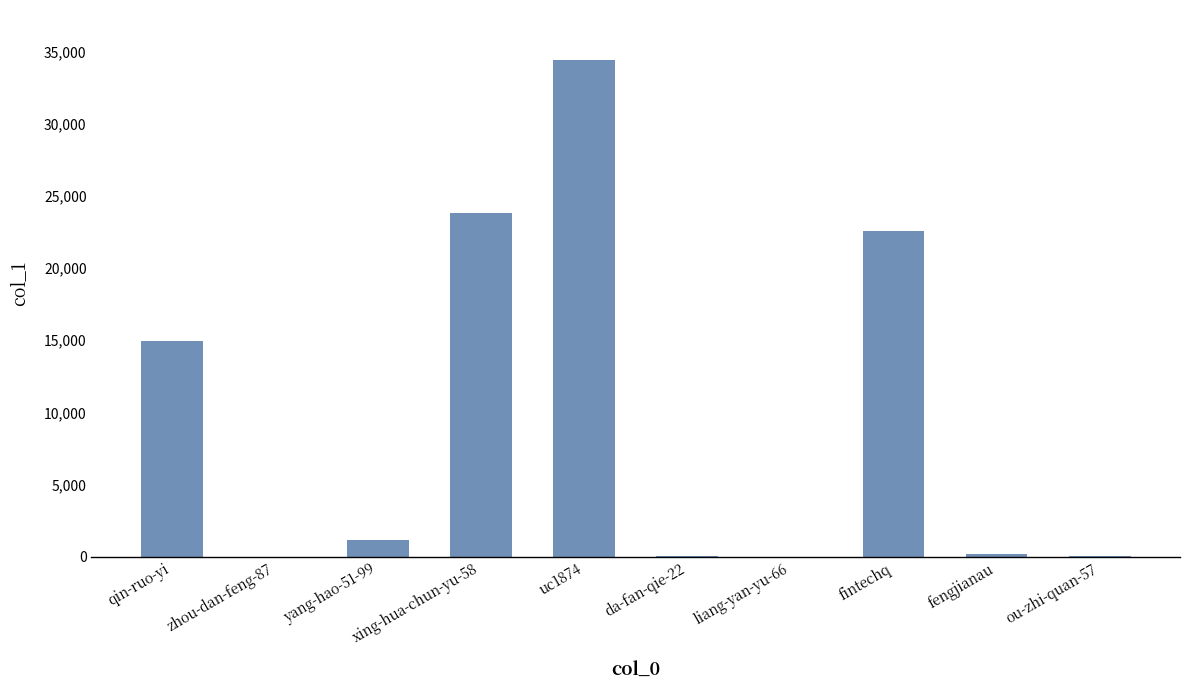

What is the greatest value displayed?

34436